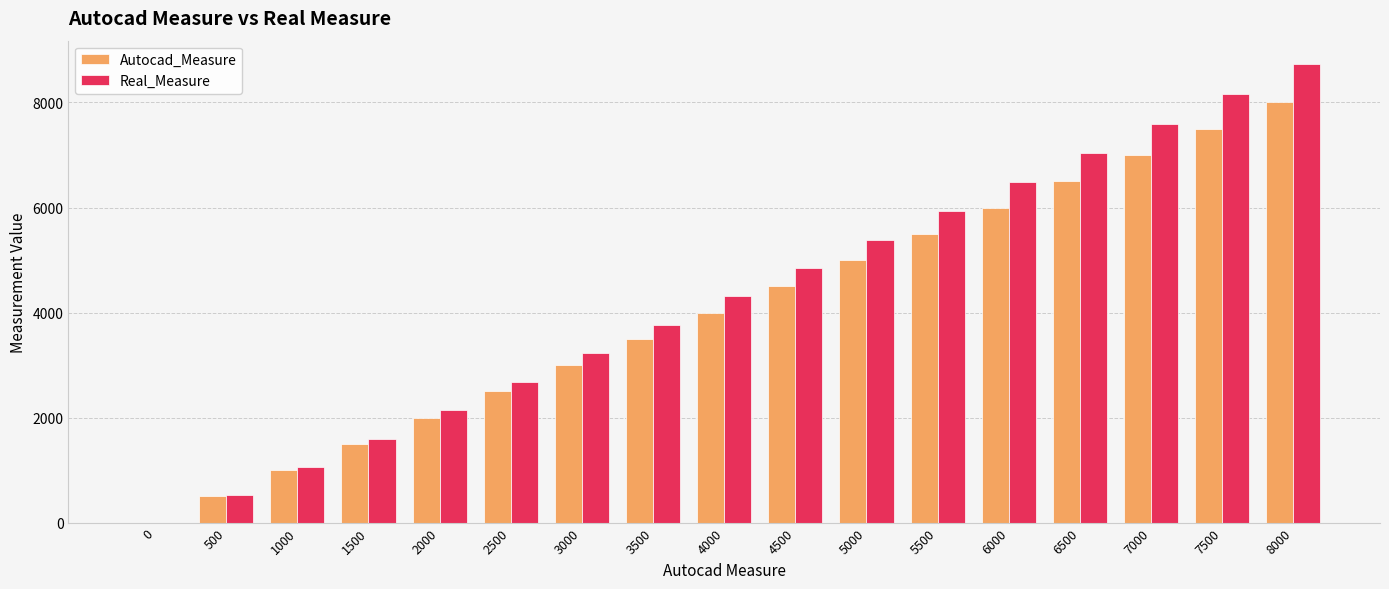

How many series are shown in this chart?

2